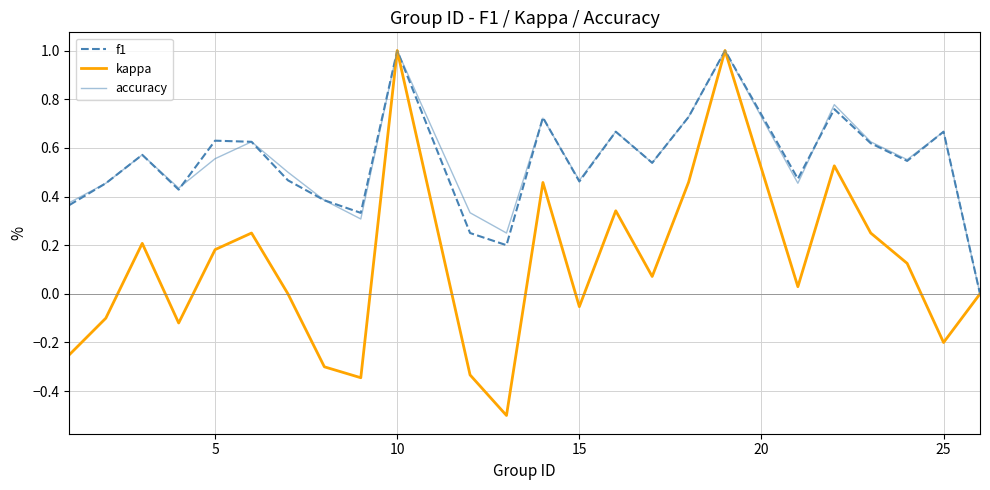

Which series has the largest range (max minus min)?

kappa